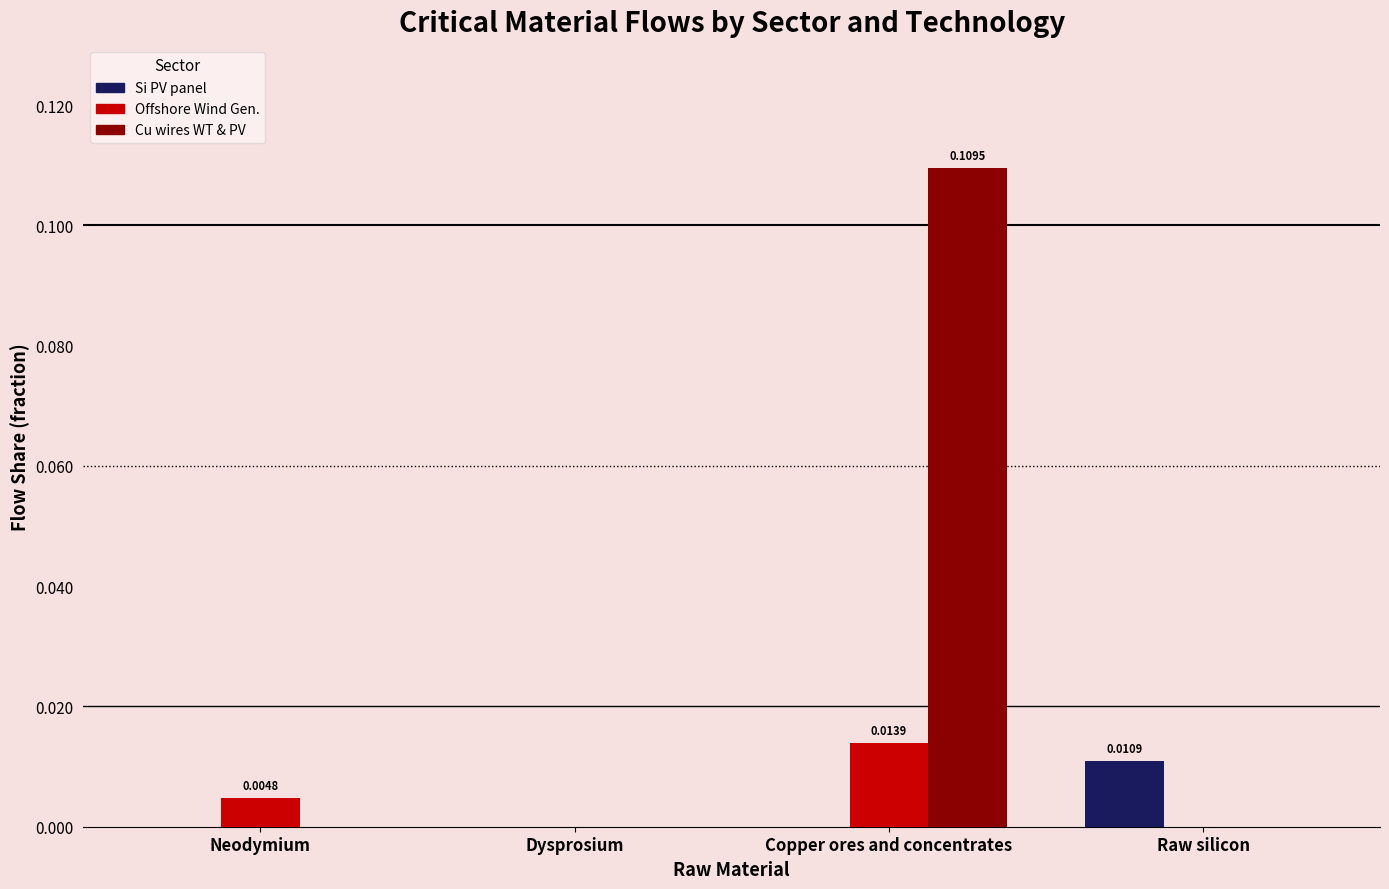

Which label corresponds to the largest value in the chart?

Copper ores and concentrates